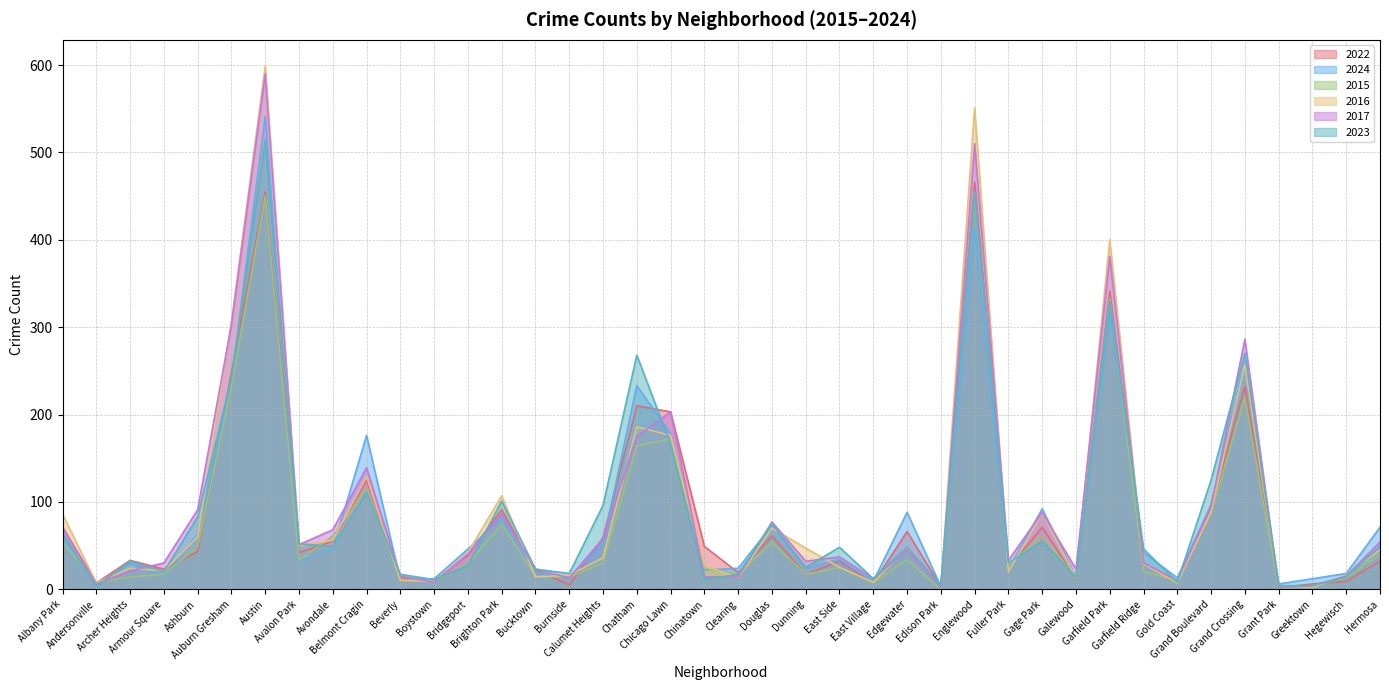

Where do 2017 and 2016 first cross each other?

Archer Heights and Armour Square